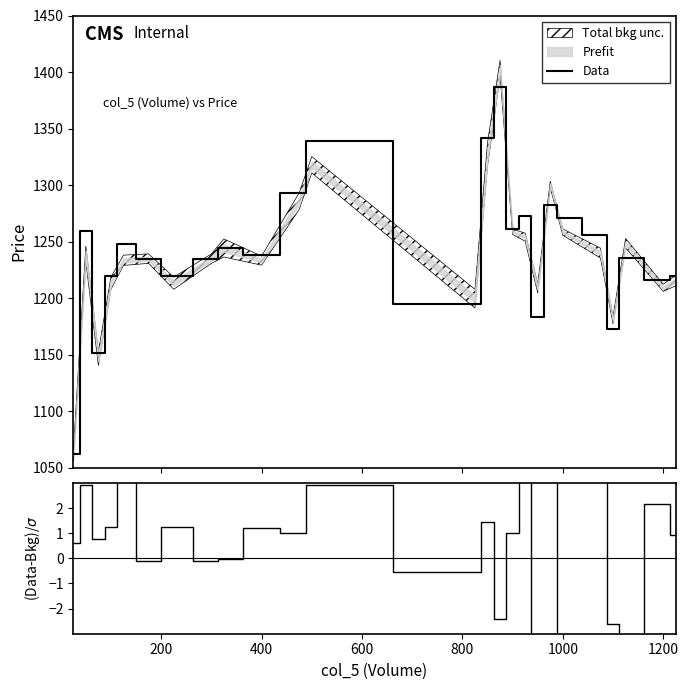

What is the minimum value for Data?

1061.9